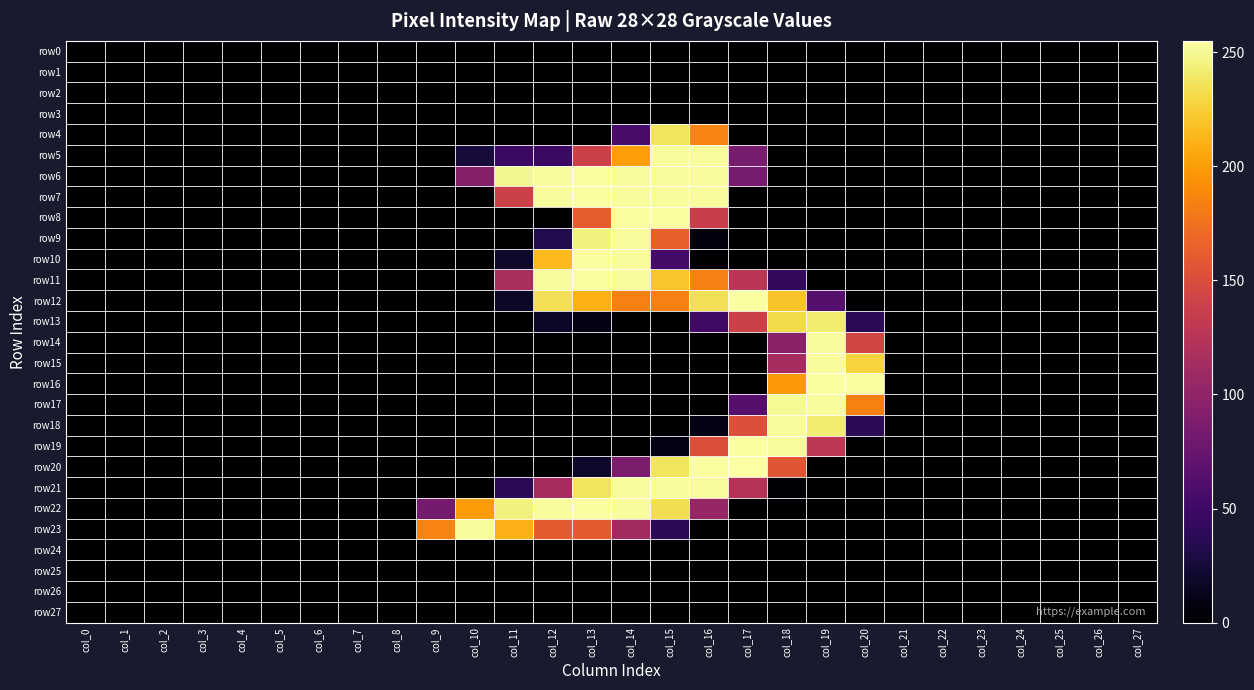

Which series has the largest range (max minus min)?

row20